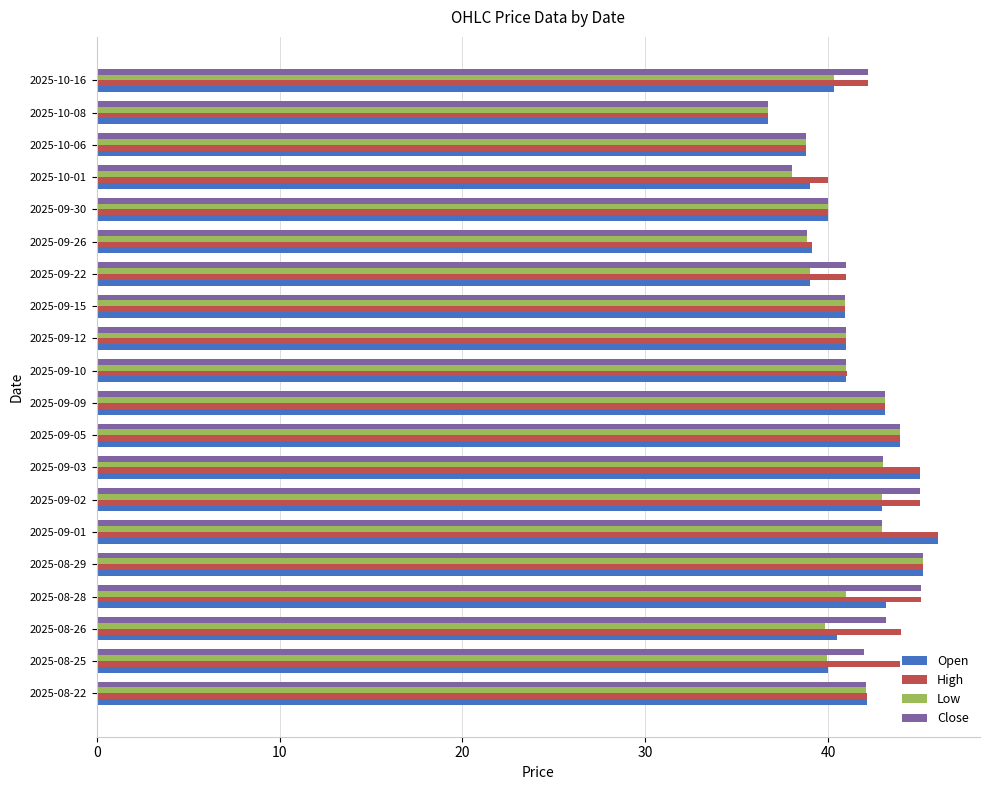

What is the total value across all series at 2025-08-25?

165.9